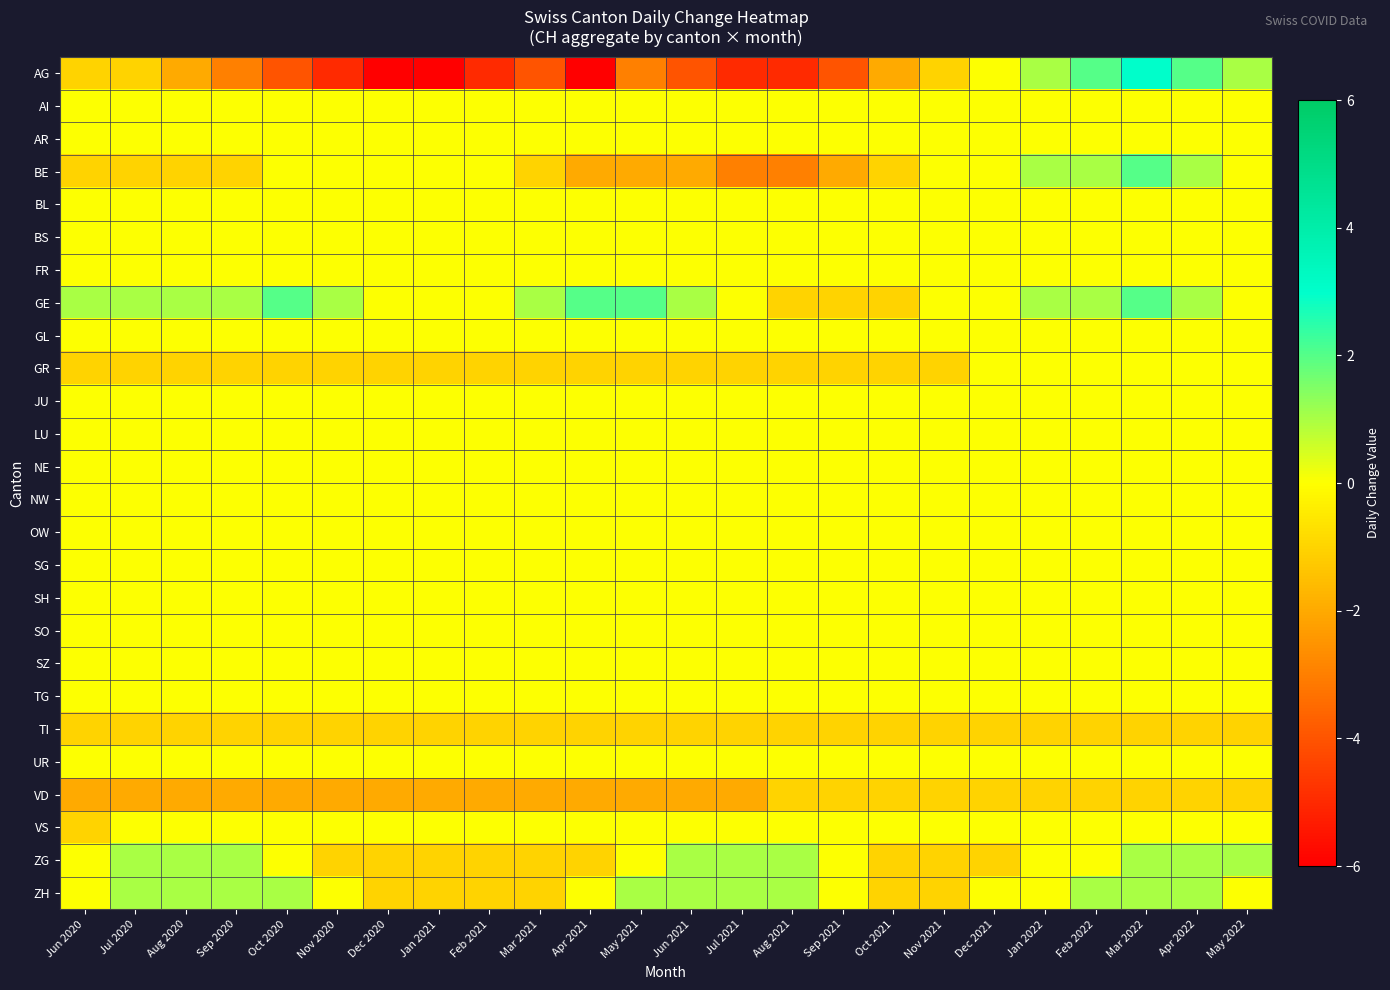

Rank the series by their maximum value, from highest to lowest.

AG, BE, GE, ZG, ZH, AI, AR, BL, BS, FR, GL, GR, JU, LU, NE, NW, OW, SG, SH, SO, SZ, TG, UR, VS, TI, VD